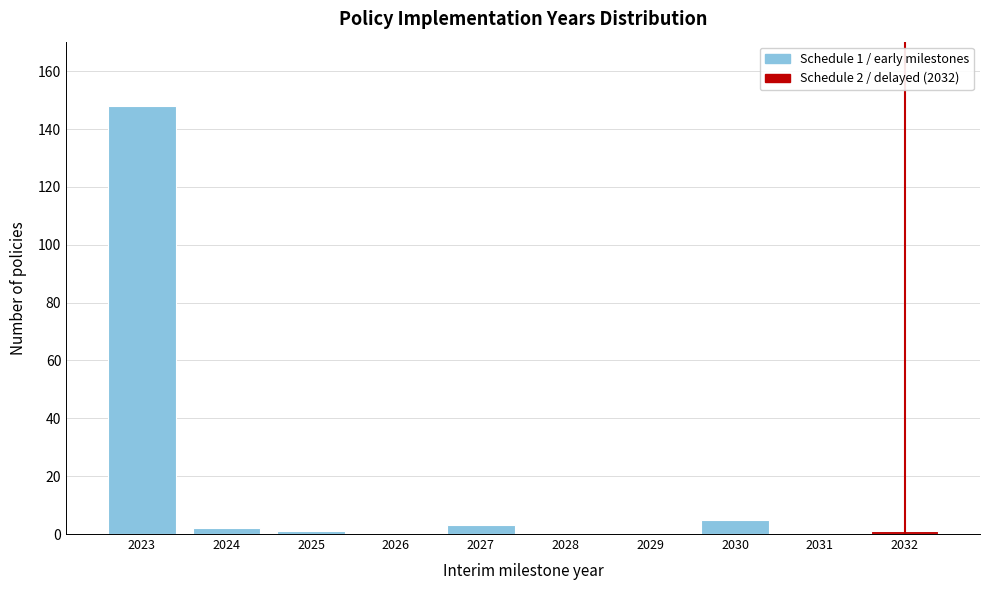

Over which range of the x-axis is the bar tallest?

2022.5 to 2023.5